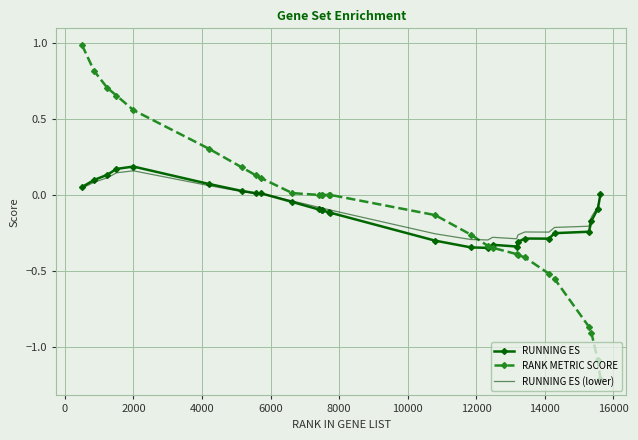

True or false: RUNNING ES has more than 0 points higher than both neighbors.

True